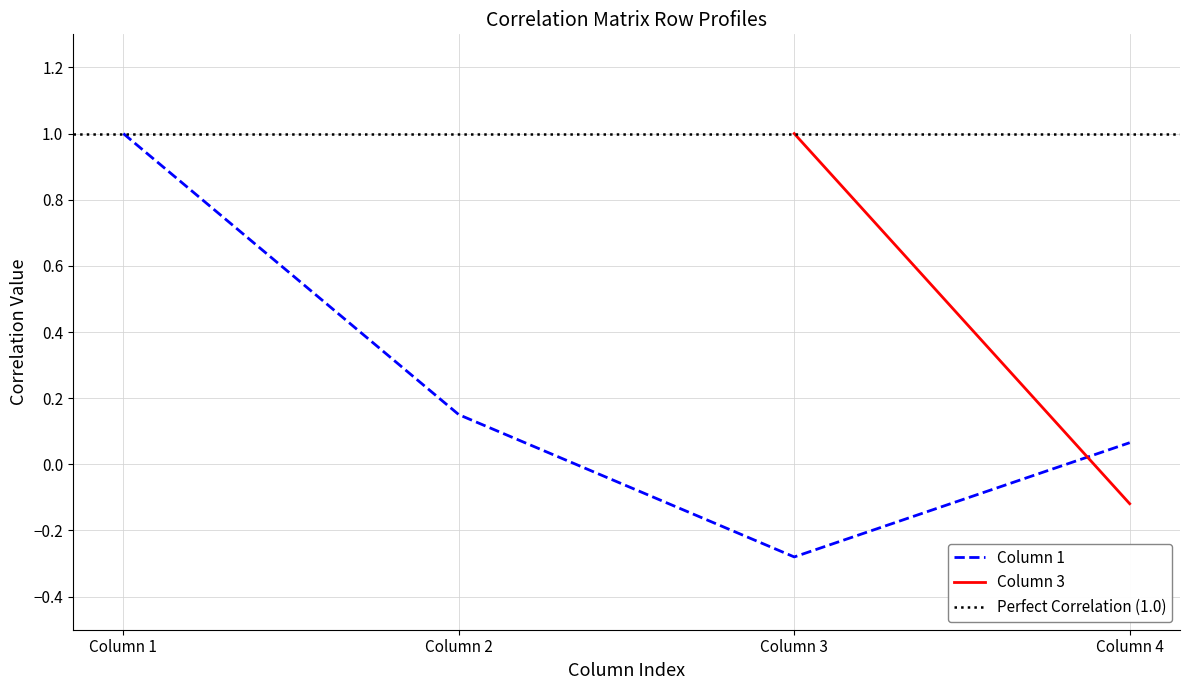

True or false: the data has more than 2 interior local peaks.

False